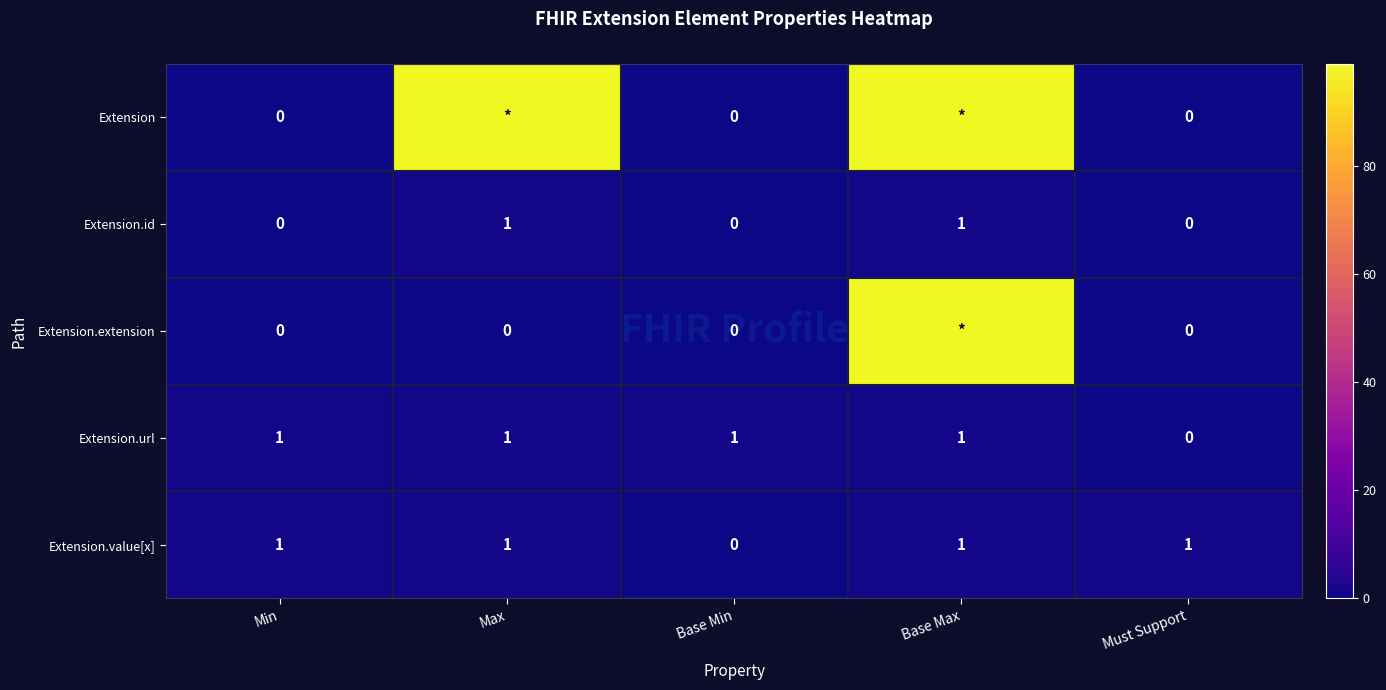

At how many categories does at least one series exceed 73?

2